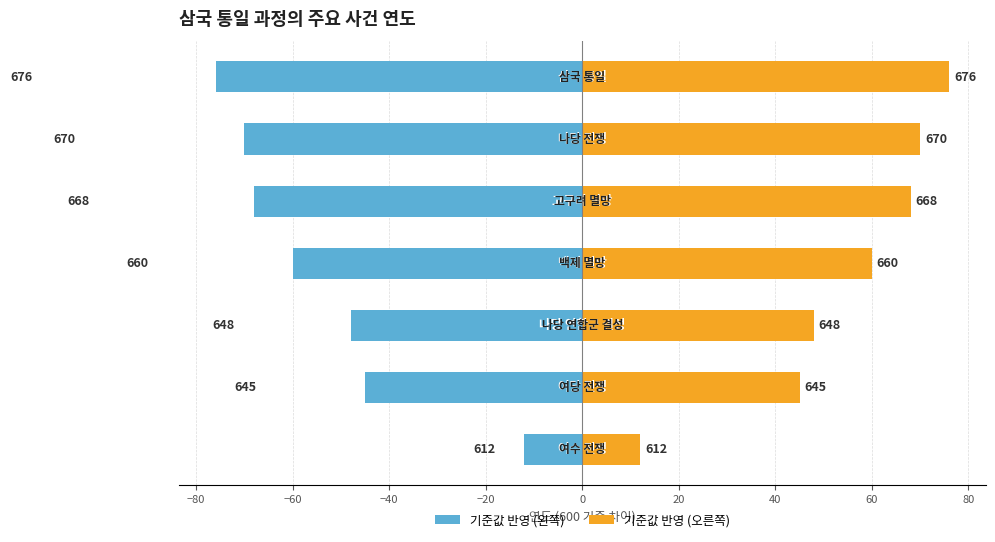

Reading left to right, what are all the values shown in this chart?

연도 (왼쪽): -12	-45	-48	-60	-68	-70	-76
연도 (오른쪽): 12	45	48	60	68	70	76